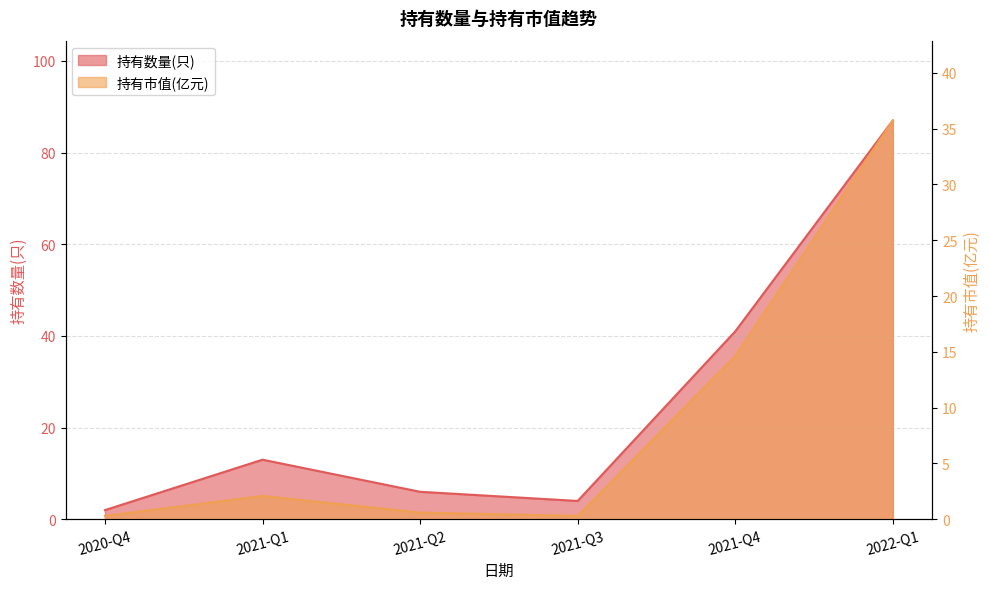

Reading left to right, transcribe all the data shown in this chart.

持有数量(只): 2020-Q4=2.0	2021-Q1=13.0	2021-Q2=6.0	2021-Q3=4.0	2021-Q4=41.0	2022-Q1=87.0
持有市值(亿元): 2020-Q4=0.3	2021-Q1=2.1	2021-Q2=0.6	2021-Q3=0.3	2021-Q4=14.6	2022-Q1=35.7